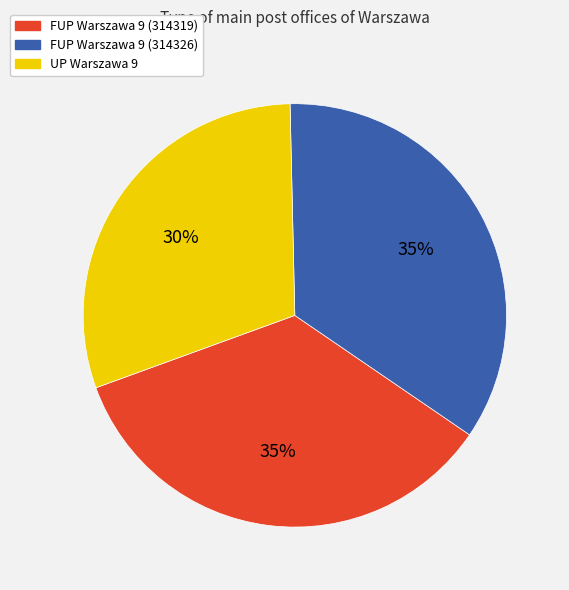

Count the number of slices in the pie.

3